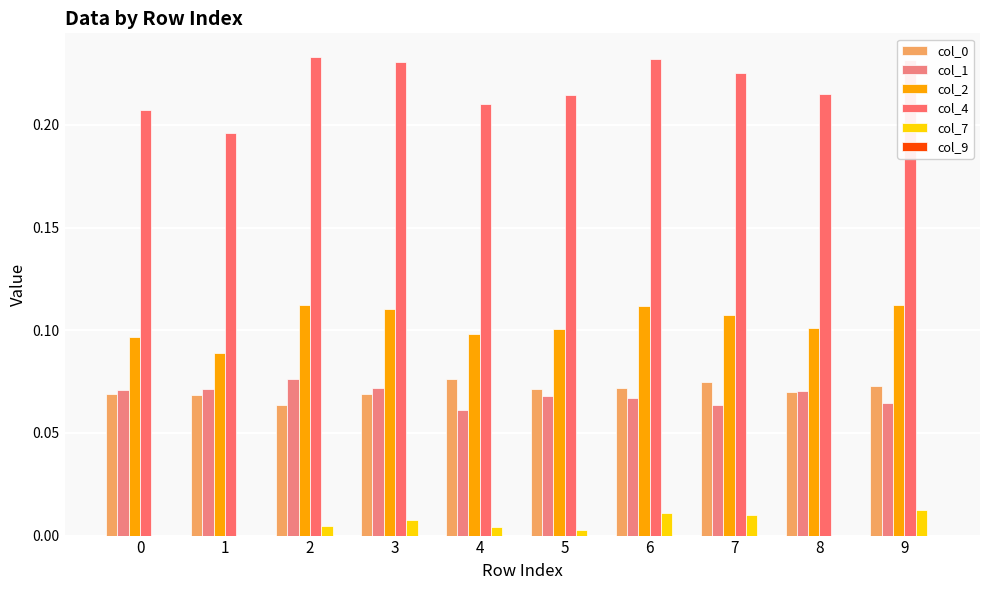

Count the col_2 values in the range 0 to 1.

10